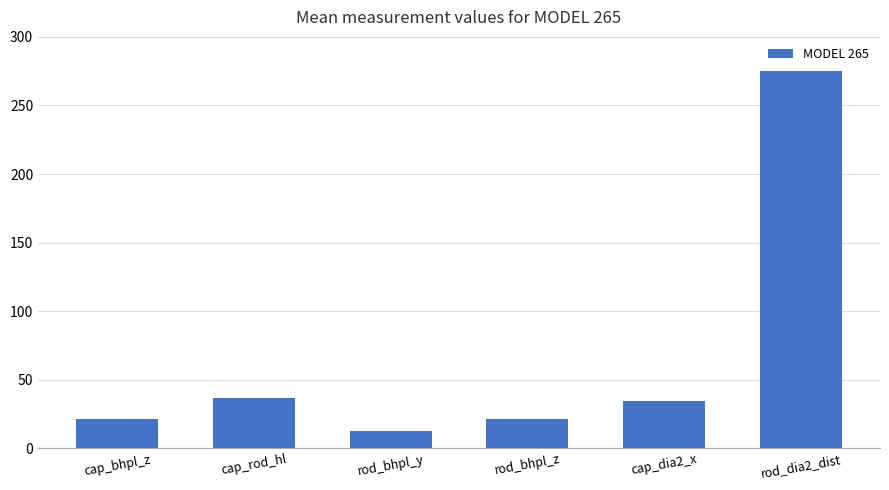

What is the difference between the second highest and second lowest values?

15.0